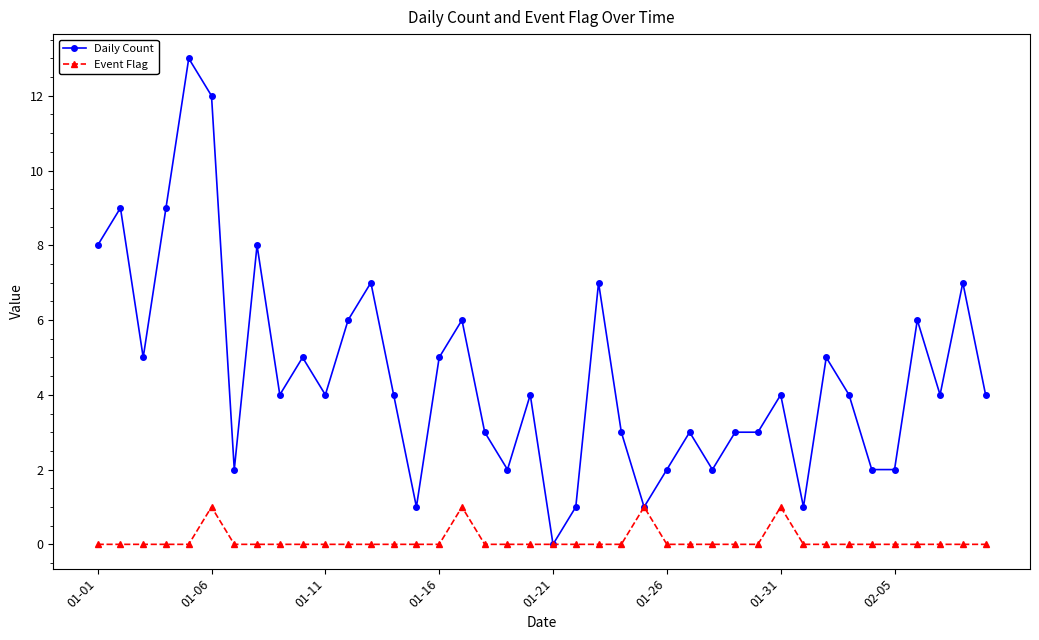

Reading left to right, what are all the values shown in this chart?

Daily Count: 8	9	5	9	13	12	2	8	4	5	4	6	7	4	1	5	6	3	2	4	0	1	7	3	1	2	3	2	3	3	4	1	5	4	2	2	6	4	7	4
Event Flag: 0	0	0	0	0	1	0	0	0	0	0	0	0	0	0	0	1	0	0	0	0	0	0	0	1	0	0	0	0	0	1	0	0	0	0	0	0	0	0	0